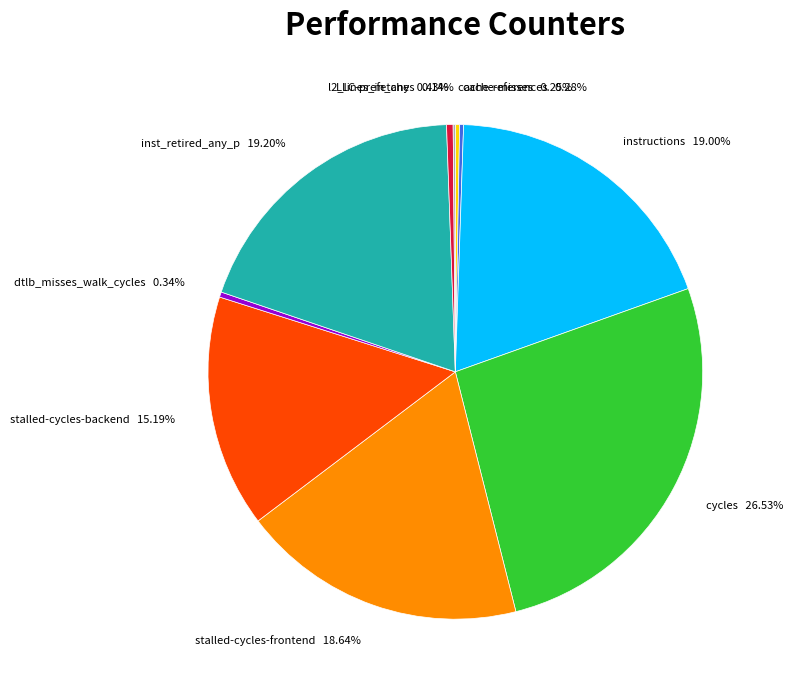

Combined, do dtlb_misses_walk_cycles and instructions account for over 50%?

No